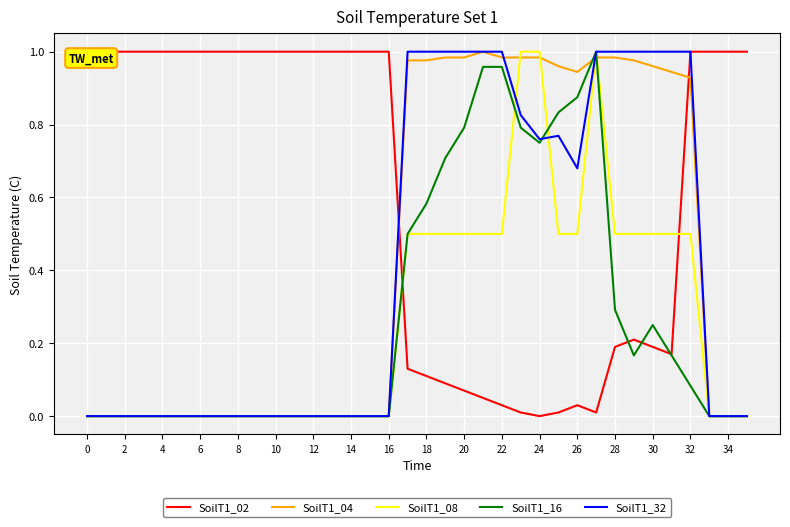

What is the maximum value for SoilT1_16?

1.0